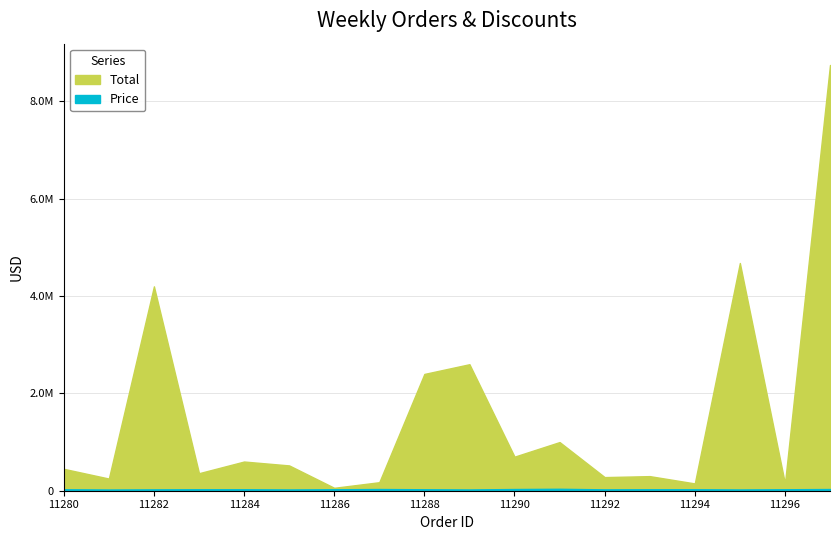

True or false: Total and Price cross at least once.

False